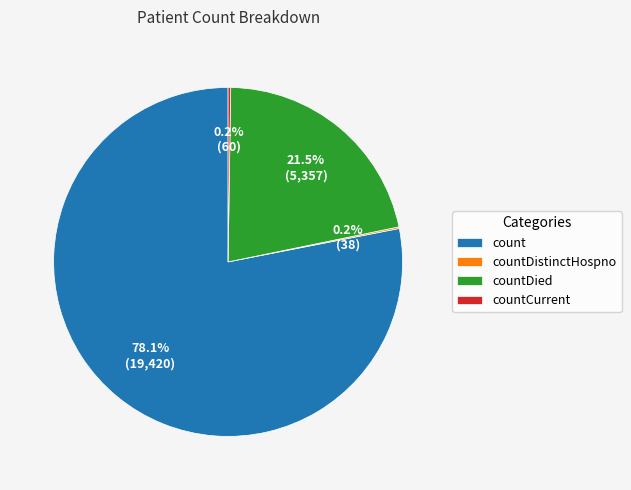

Does any single category account for the majority?

Yes